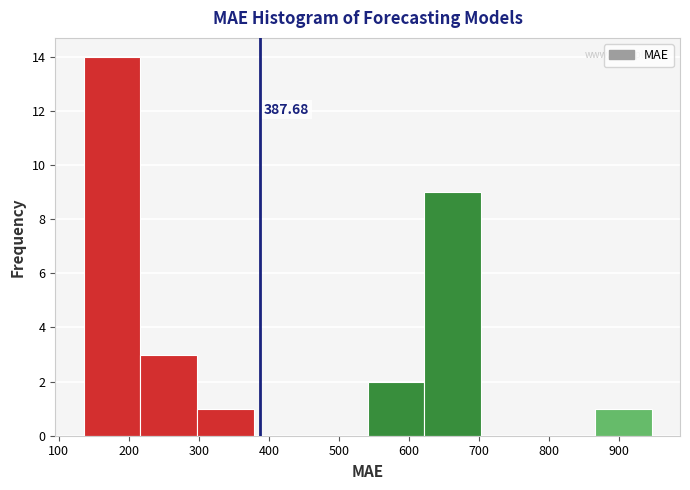

Which range on the x-axis has the tallest bar?

140 to 220